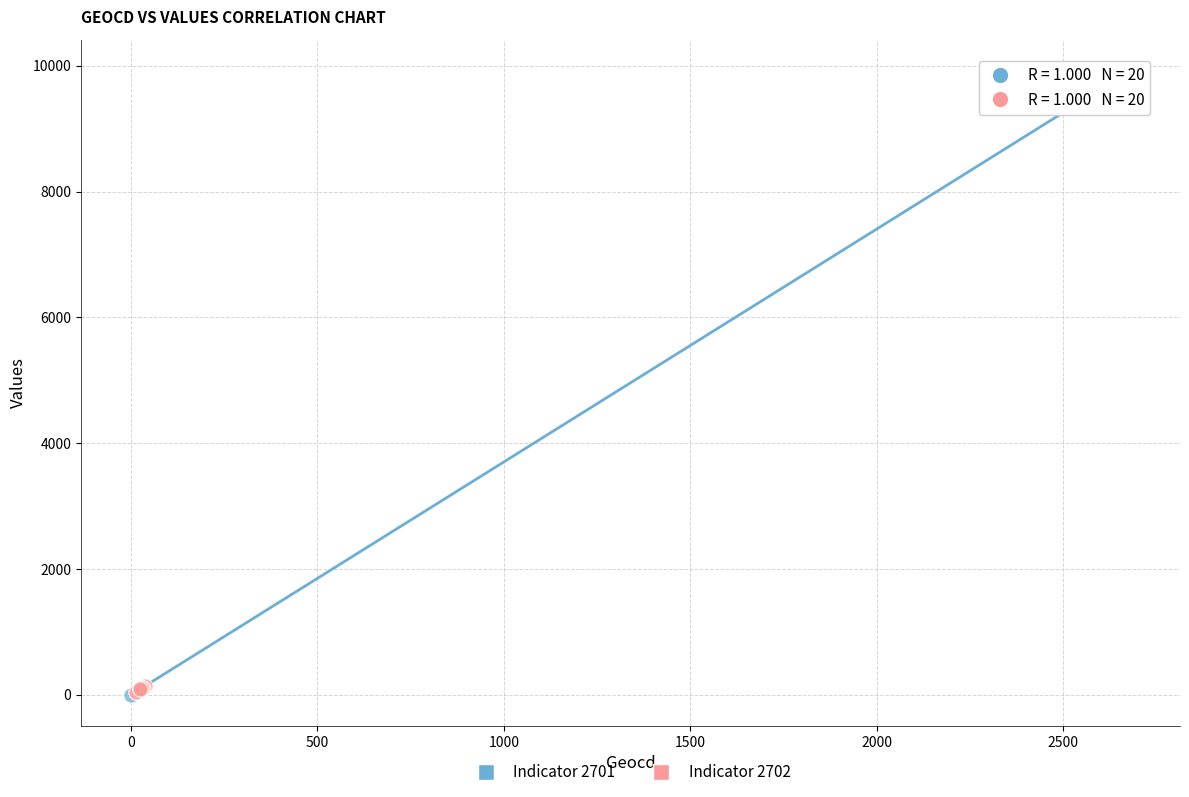

What are all the series names shown in the legend?

Indicator 2701, Indicator 2702